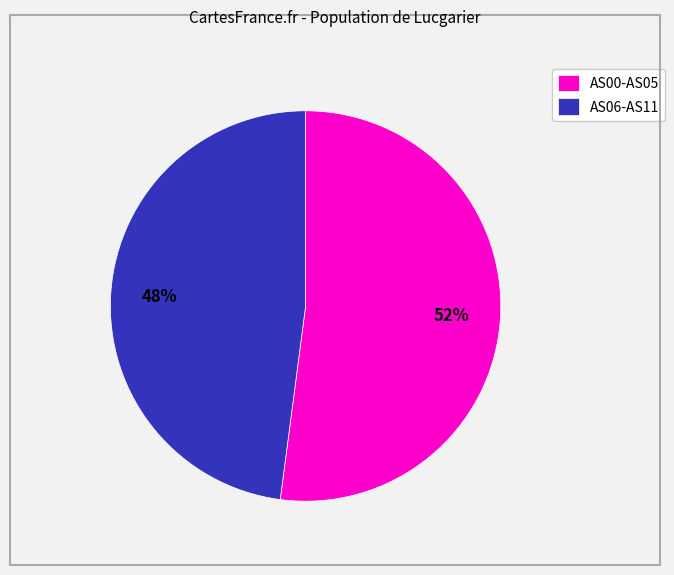

Which category has the biggest portion of the pie?

AS00-AS05